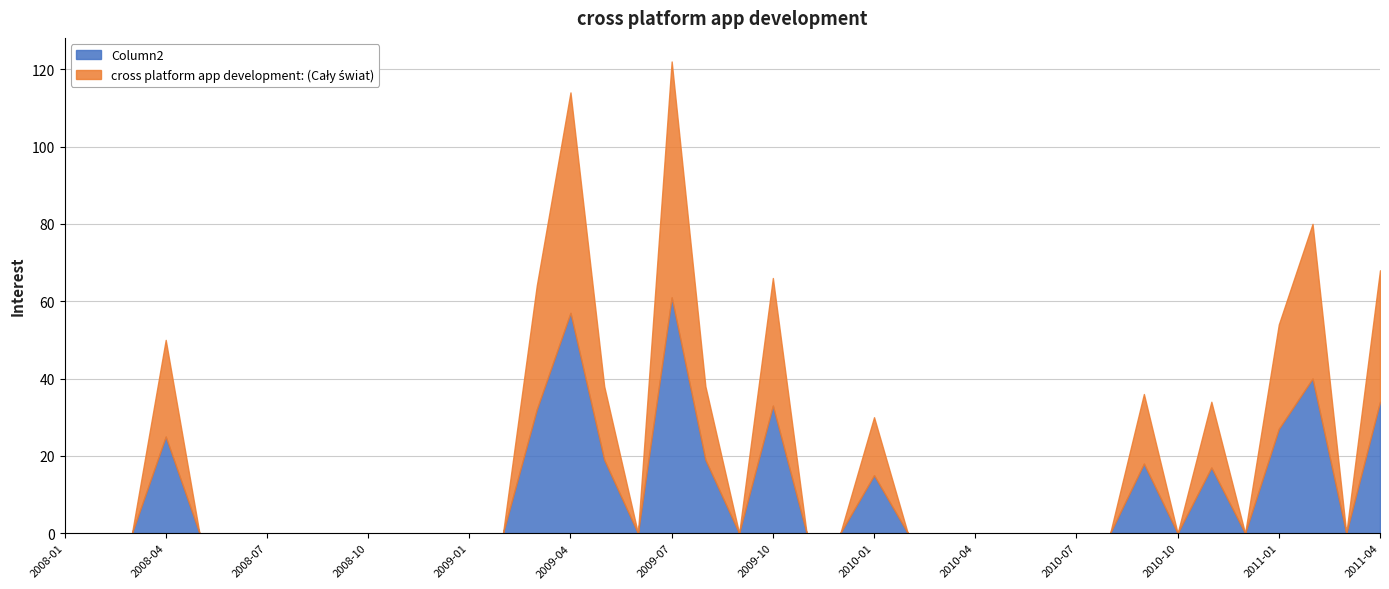

True or false: cross platform app development: (Cały świat) and Column2 cross at least once.

False